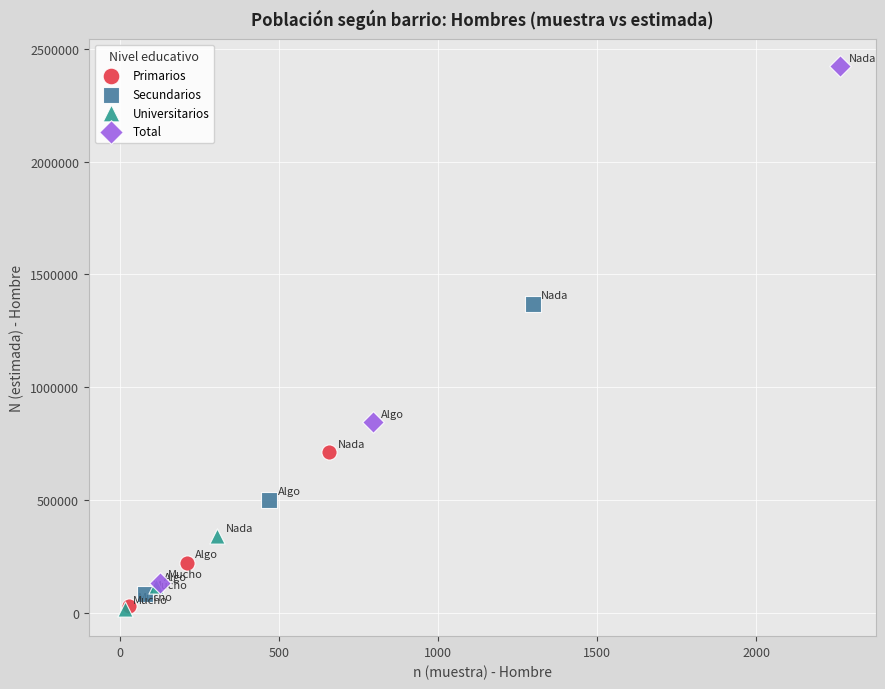

Which series has the largest Y range (max minus min)?

Total